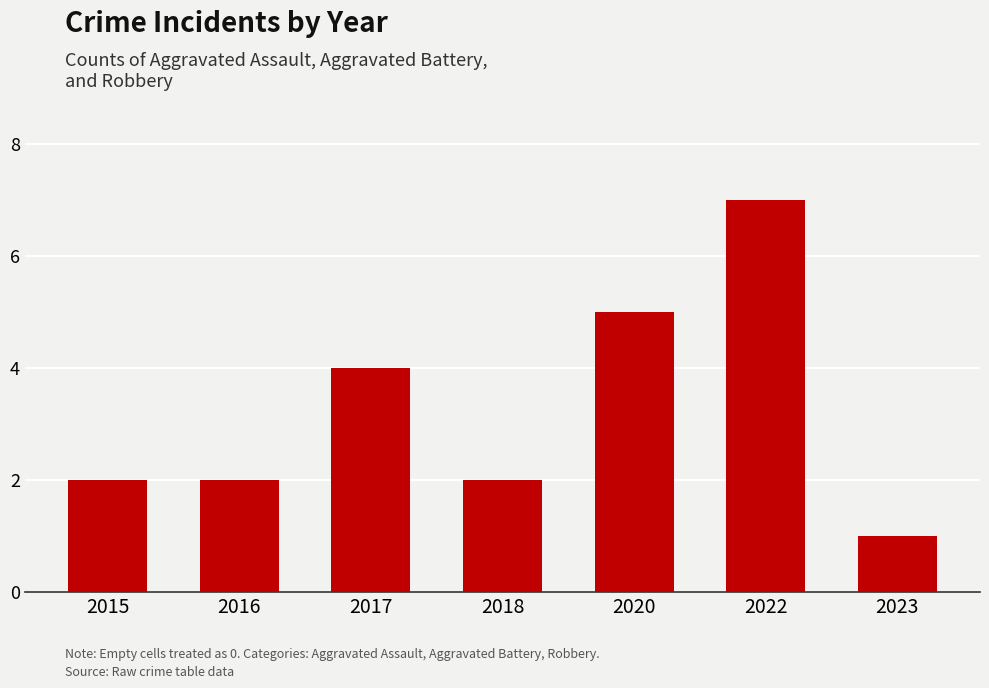

Read the value at 2017.

4